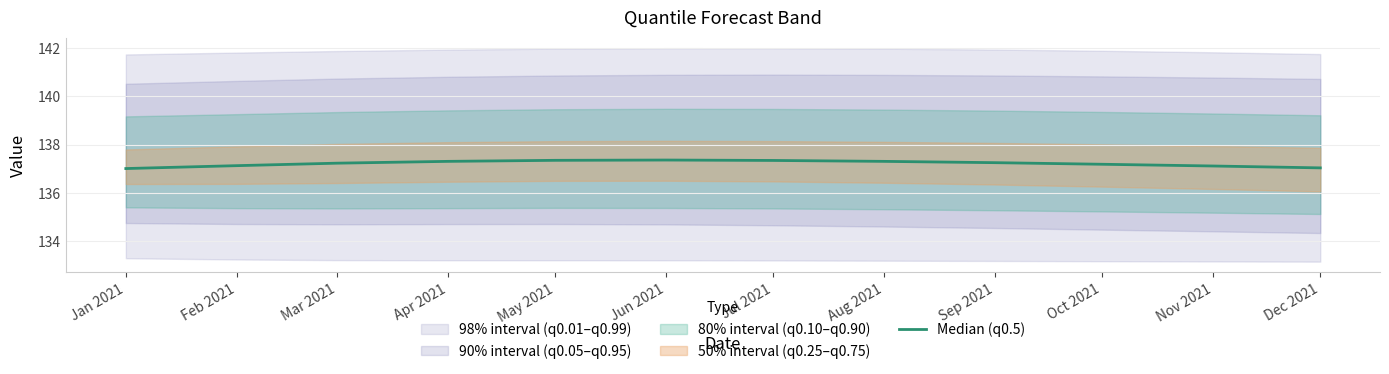

The value at Oct 2021 is 195.5. True or false?

False